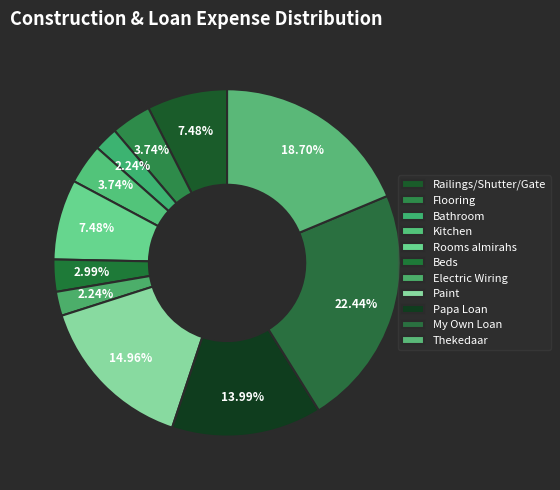

To the nearest percent, what is the average slice percentage?

9%